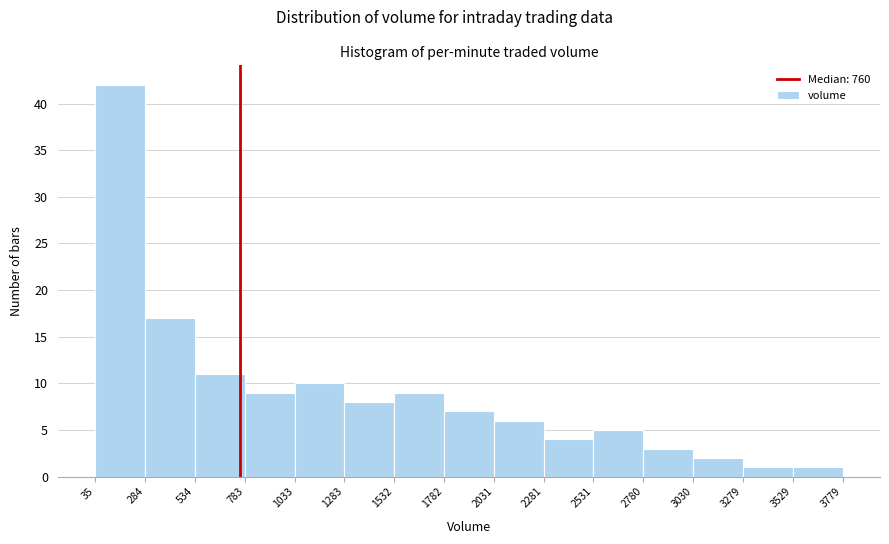

Which range on the x-axis has the tallest bar?

35 to 284